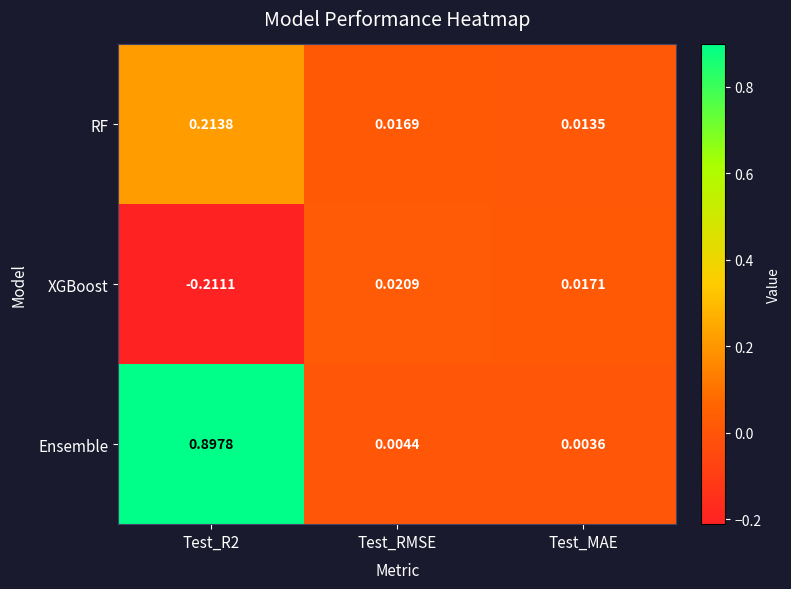

Rank the series by their maximum value, from lowest to highest.

XGBoost, RF, Ensemble